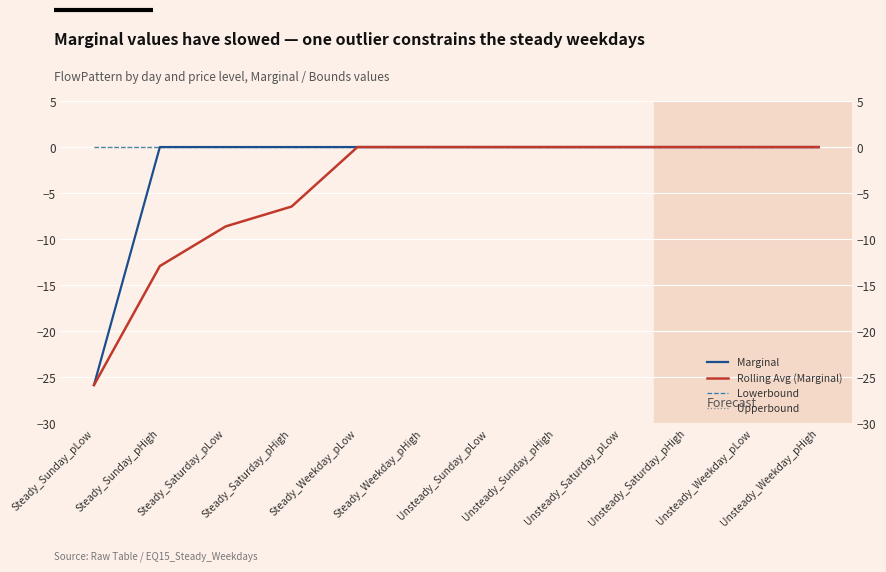

How many values in Rolling Avg (Marginal) are below zero?

4